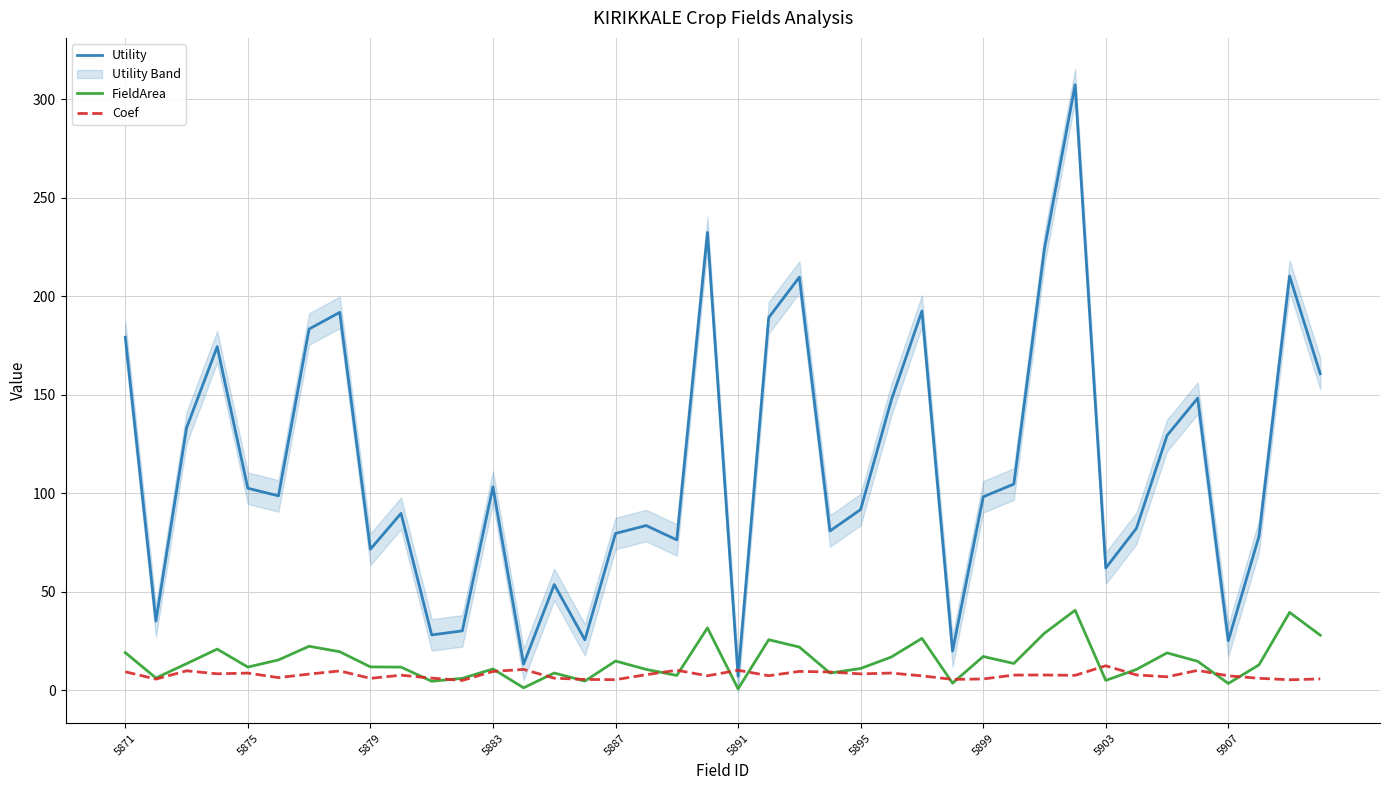

True or false: Coef has a value of 8.3 at 5895.

True